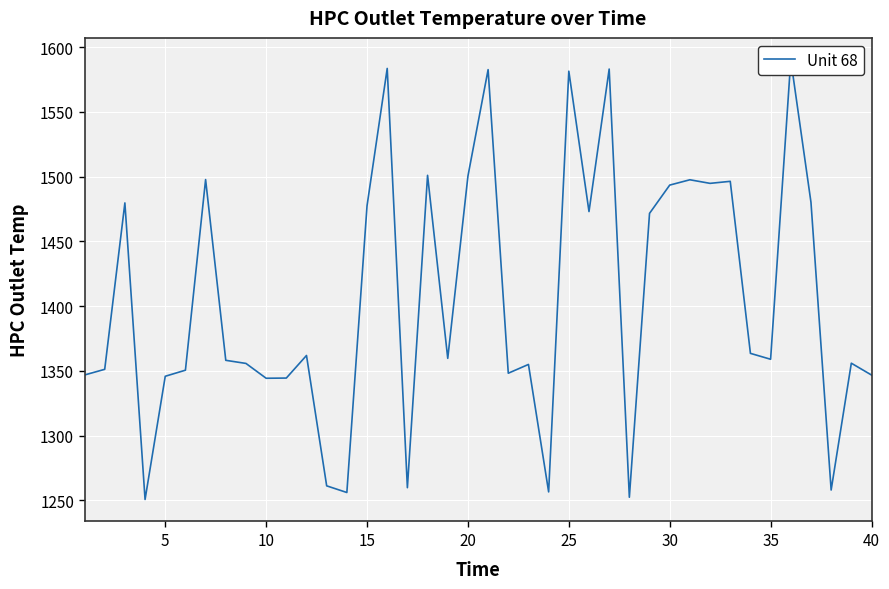

Count the number of values greater than 1359.

20